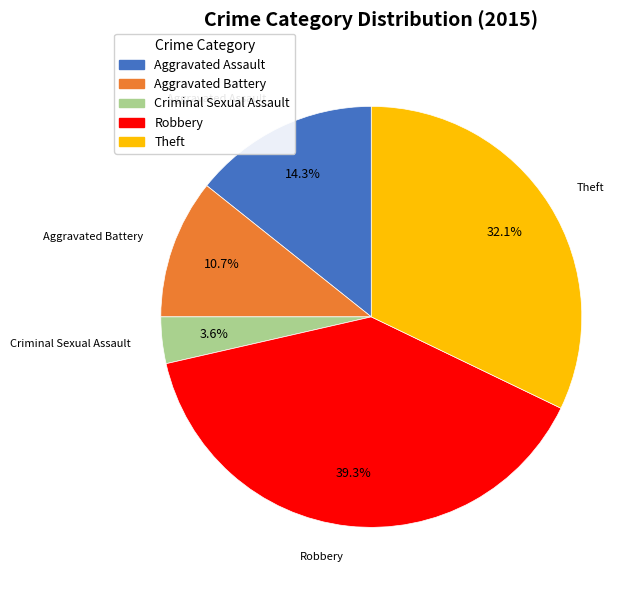

Is Theft the majority of the pie?

No